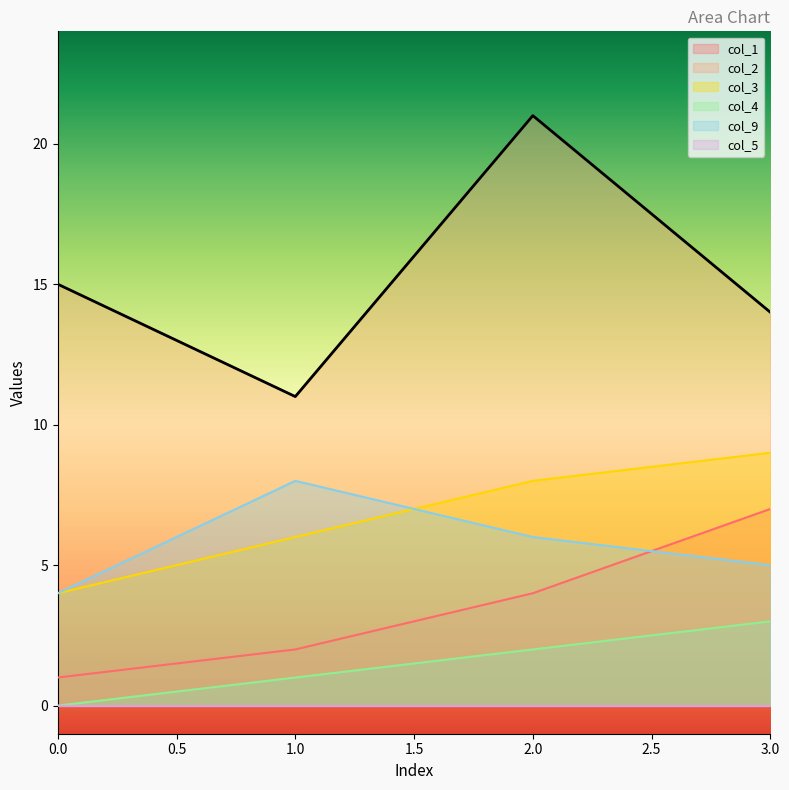

At which label does col_9 first exceed 6?

1.0